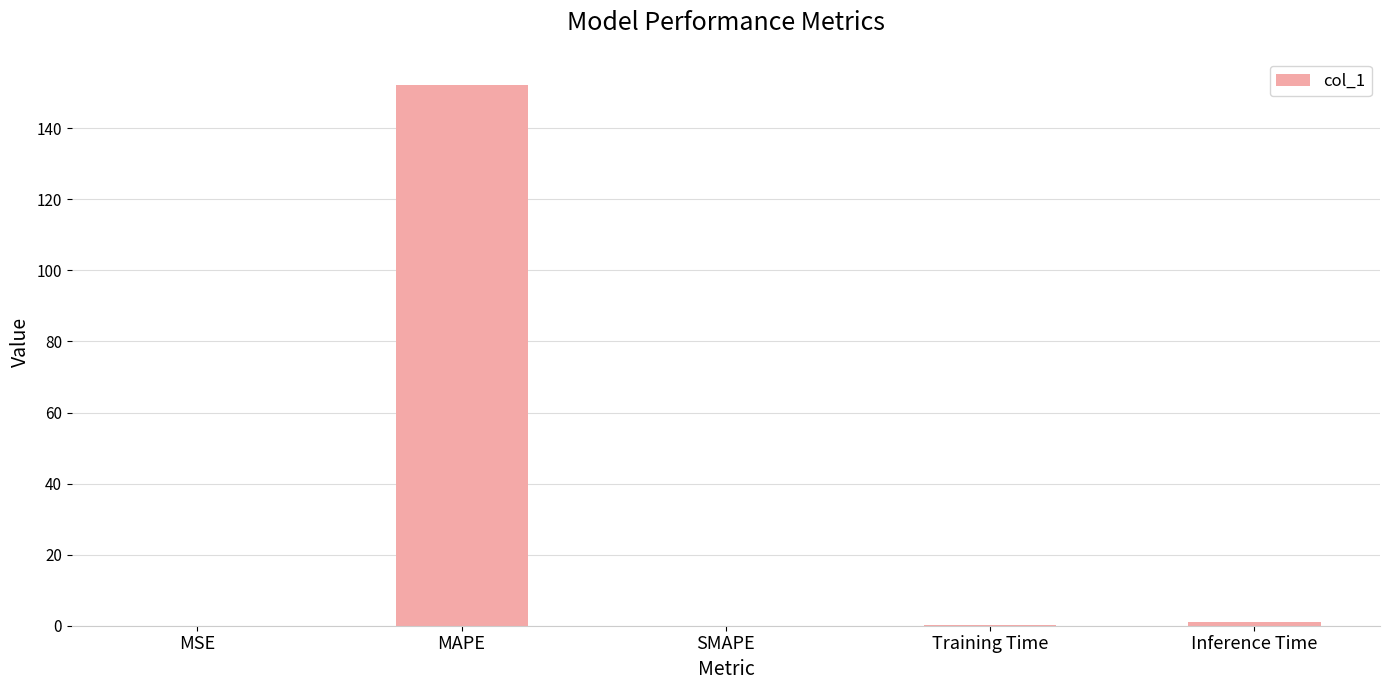

Which label corresponds to the largest value in the chart?

MAPE